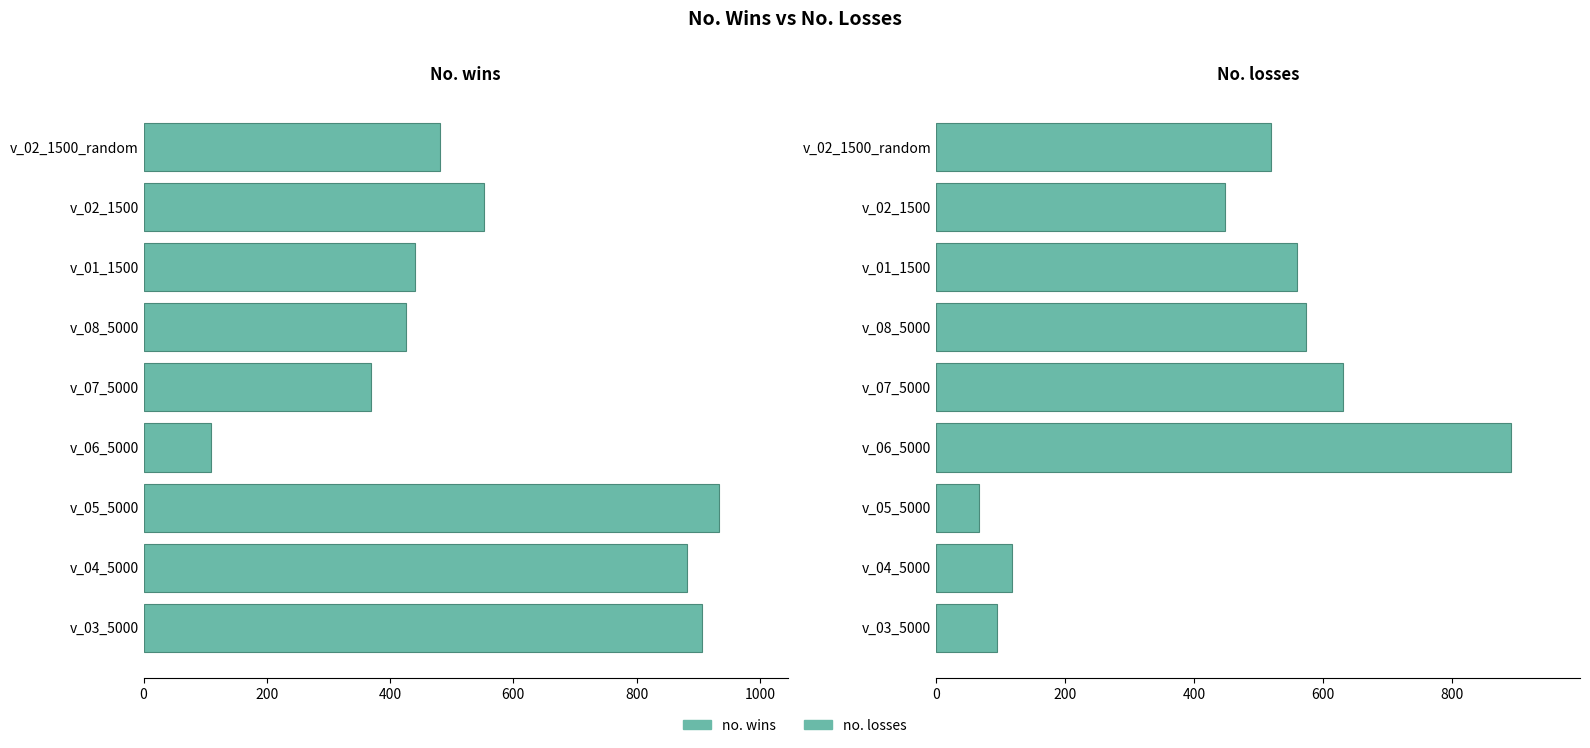

What is the difference between the second highest and second lowest values in the no. wins series?

537